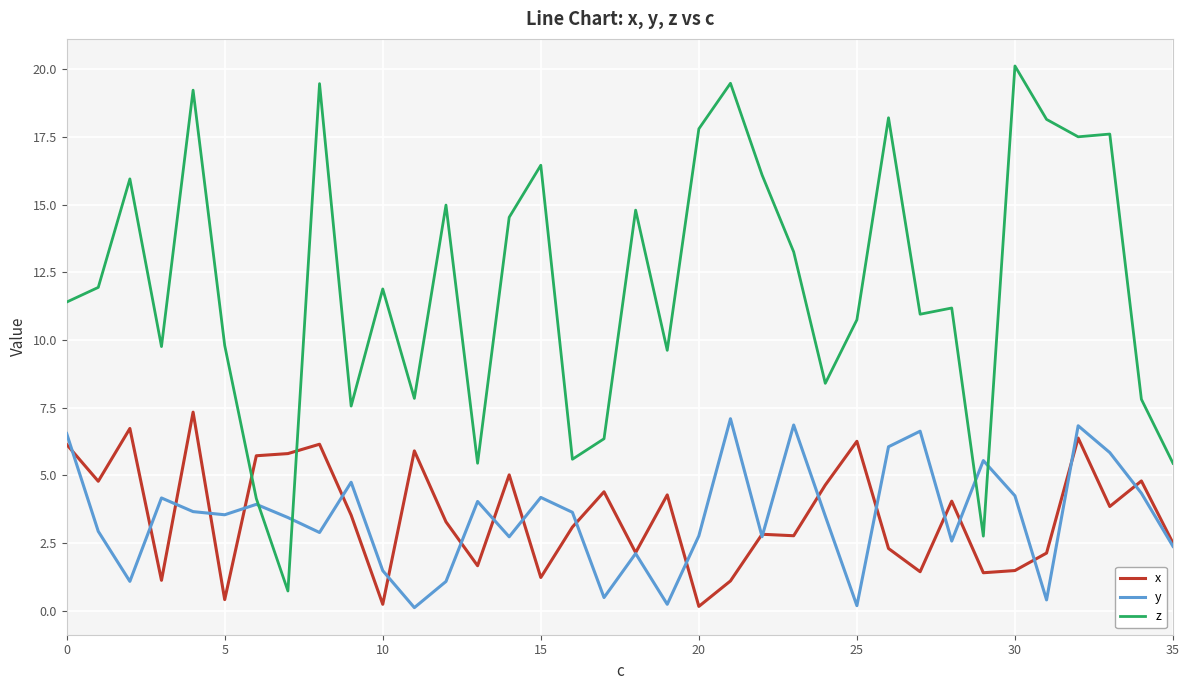

Which series ends up on top after the final intersection of z and x?

z